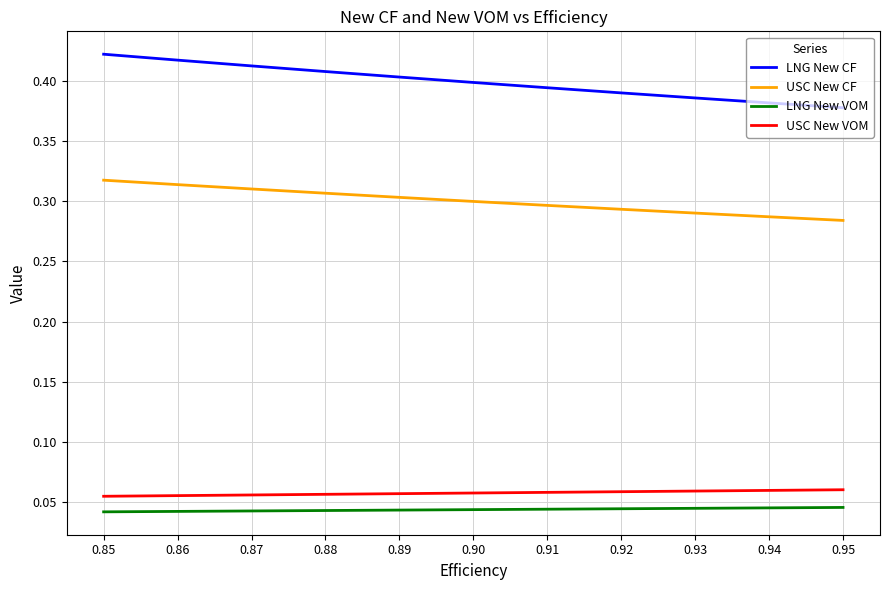

The value of LNG New CF at 0.92 is 0.4. True or false?

True